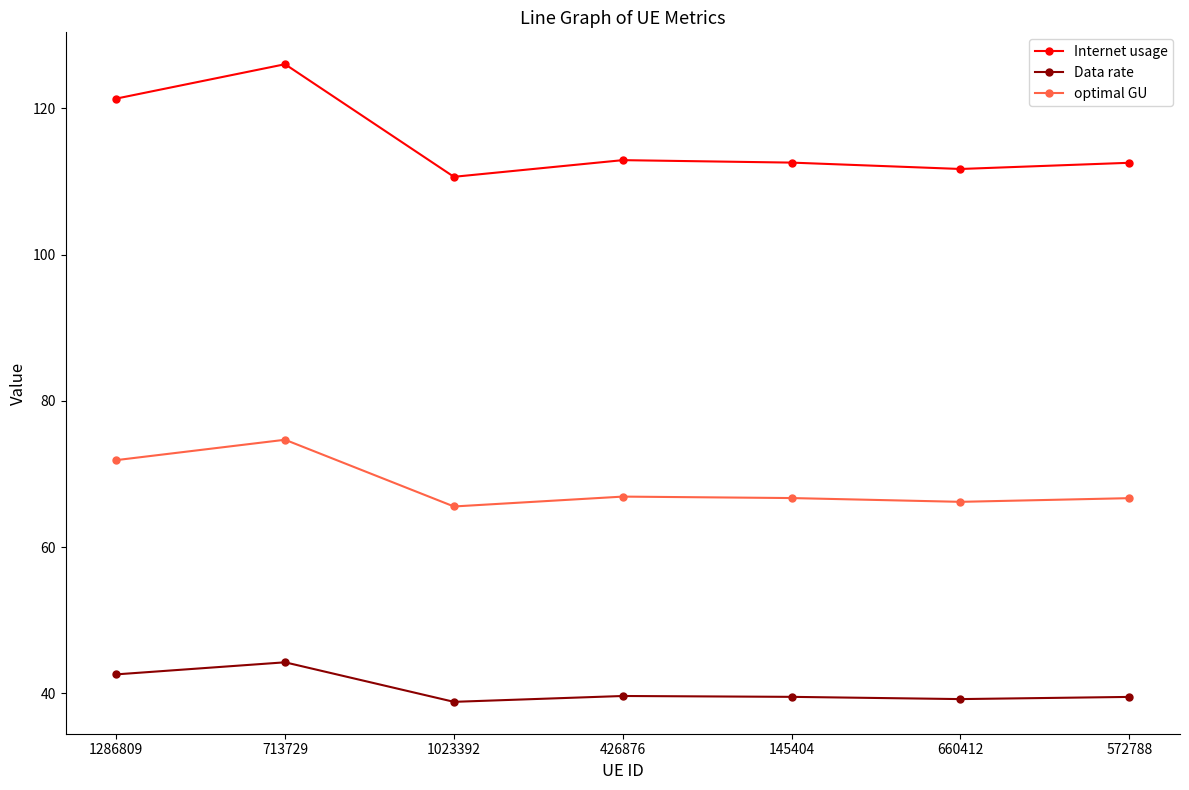

The optimal GU series shows 29.7 at 713729. True or false?

False